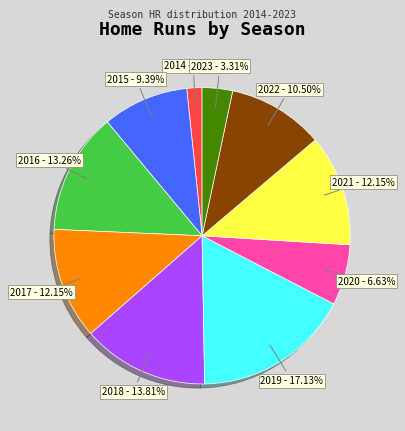

Which slice is the largest?

2019